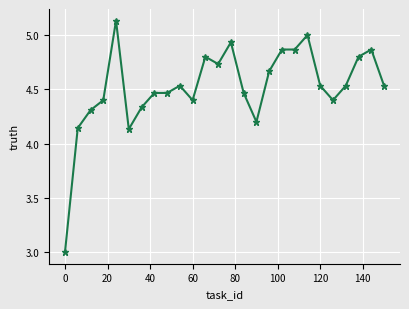

What is the minimum value shown in the chart?

3.0